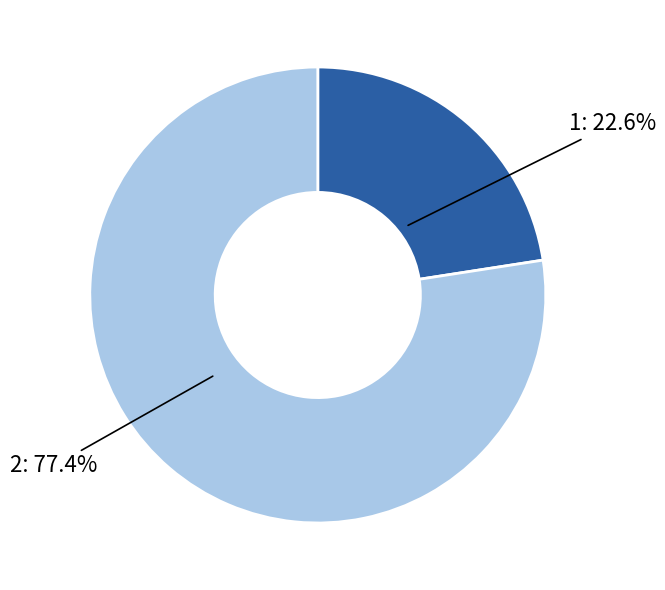

Does any single category account for the majority?

Yes